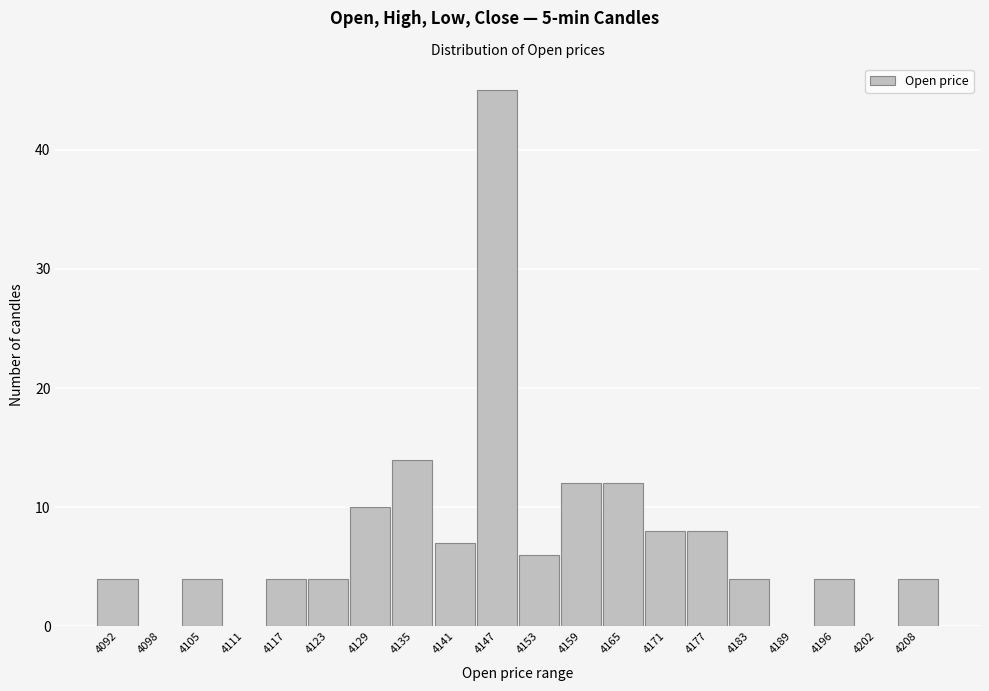

Reading left to right, extract all data points from this chart.

4092=4	4098=0	4105=4	4111=0	4117=4	4123=4	4129=10	4135=14	4141=7	4147=45	4153=6	4159=12	4165=12	4171=8	4177=8	4183=4	4189=0	4196=4	4202=0	4208=4